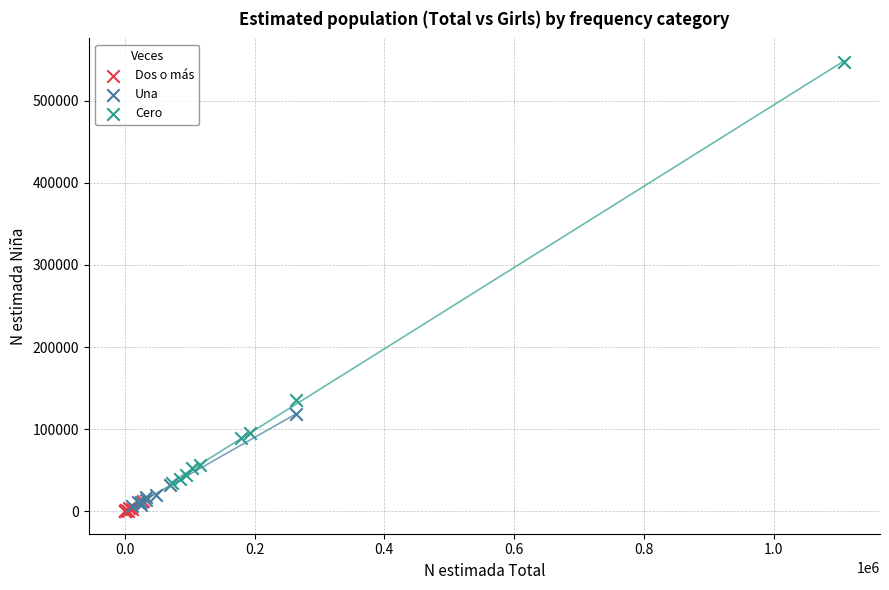

Which series has the widest spread of Y values?

Cero